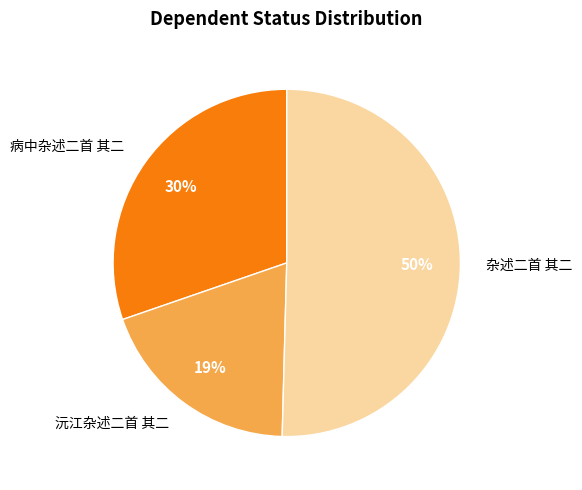

Which slice is the smallest?

沅江杂述二首 其二